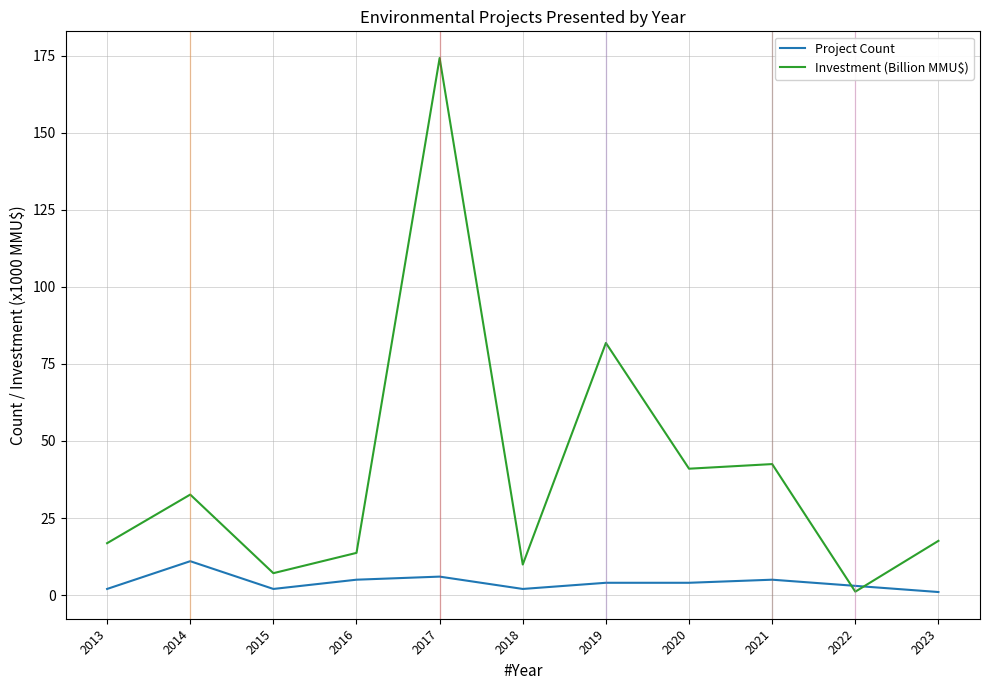

Is it true that Project Count equals 11.0 at 2014?

True